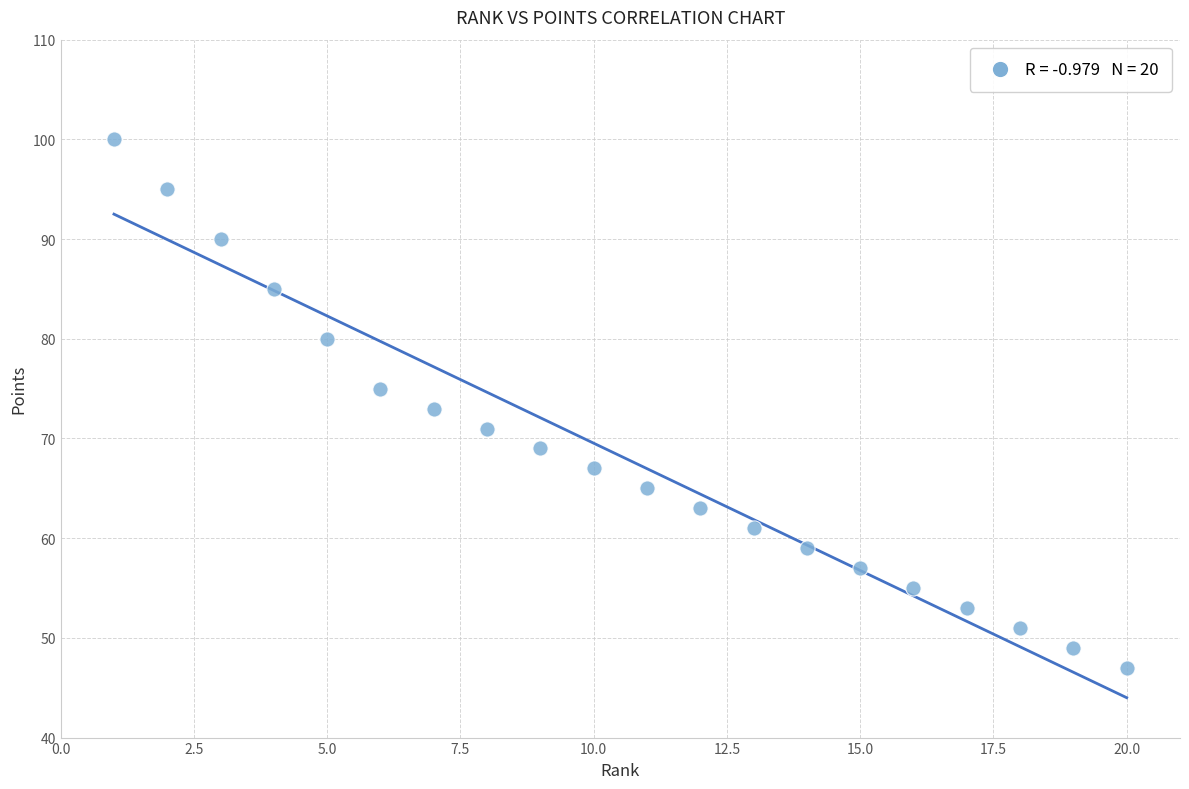

What is the range of Y values (max minus min)?

53